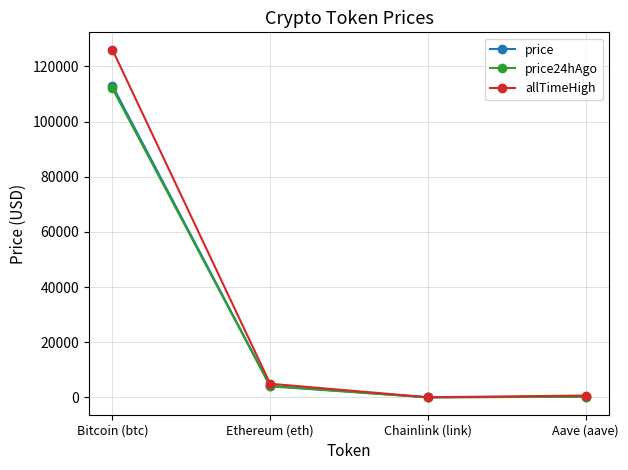

What is the label of the 2nd point from the right?

Chainlink (link)